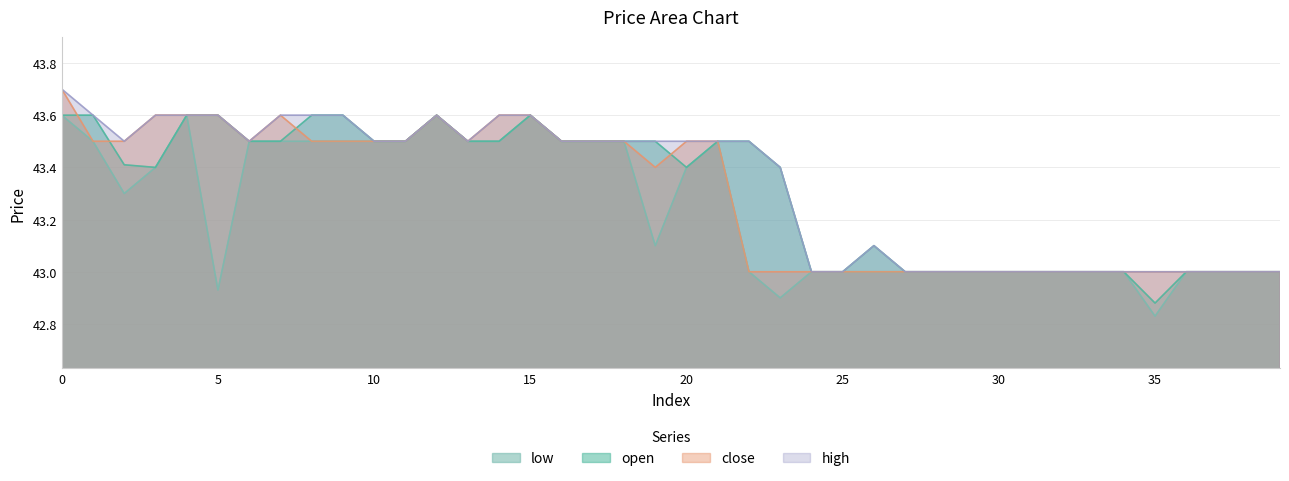

Which series has the widest spread of values?

low